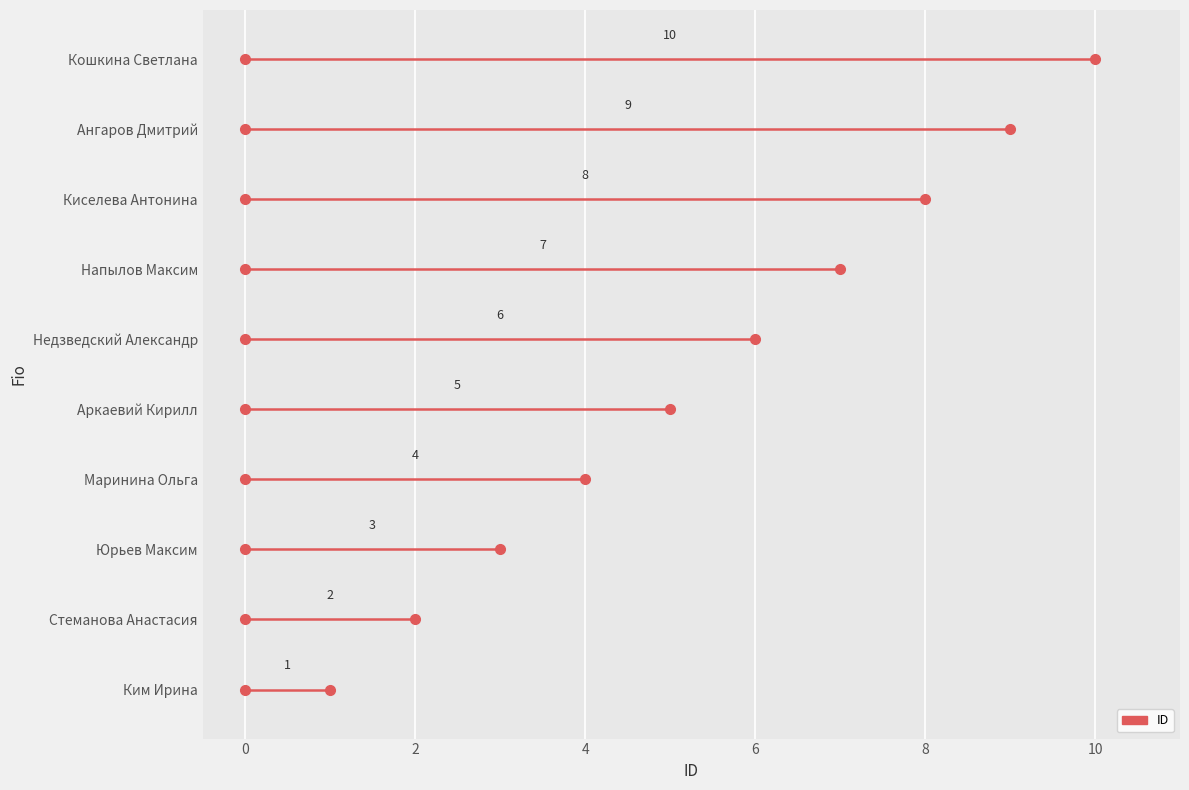

What is the value of the 7th point from the left?

7